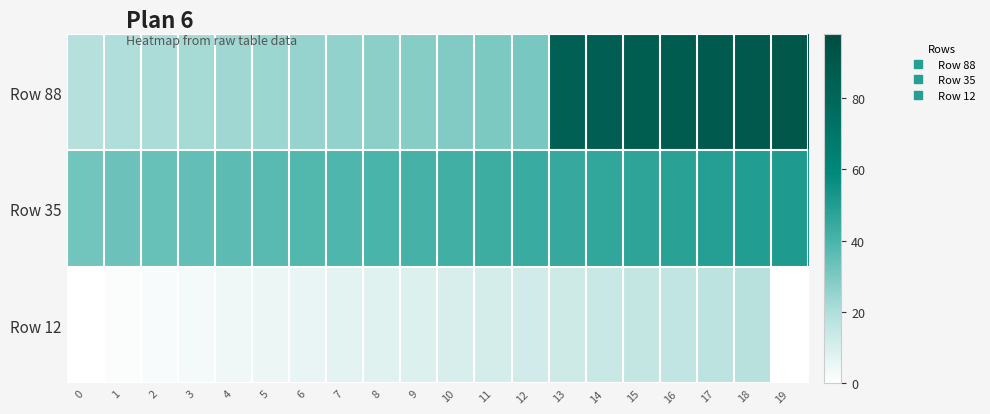

Reading left to right, list all the values displayed in this chart.

Row 88: 0=19	1=20	2=21	3=22	4=23	5=24	6=25	7=26	8=27	9=28	10=29	11=30	12=31	13=84	14=85	15=86	16=87	17=88	18=89	19=90
Row 35: 0=32	1=33	2=34	3=35	4=36	5=37	6=38	7=39	8=40	9=41	10=42	11=43	12=44	13=45	14=46	15=47	16=48	17=49	18=50	19=51
Row 12: 0=0	1=1	2=2	3=3	4=4	5=5	6=6	7=7	8=8	9=9	10=10	11=11	12=12	13=13	14=14	15=15	16=16	17=17	18=18	19=0